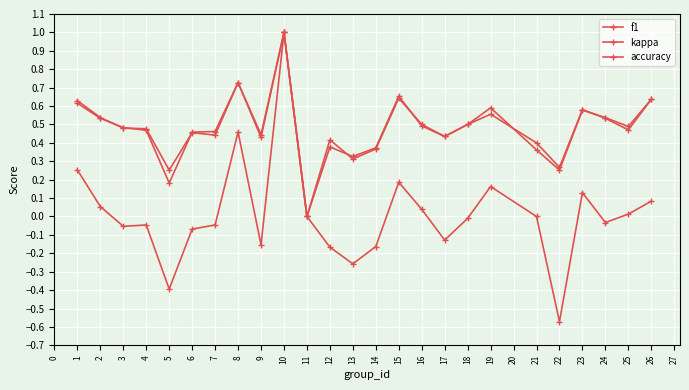

At which category does f1 reach its first local valley?

5